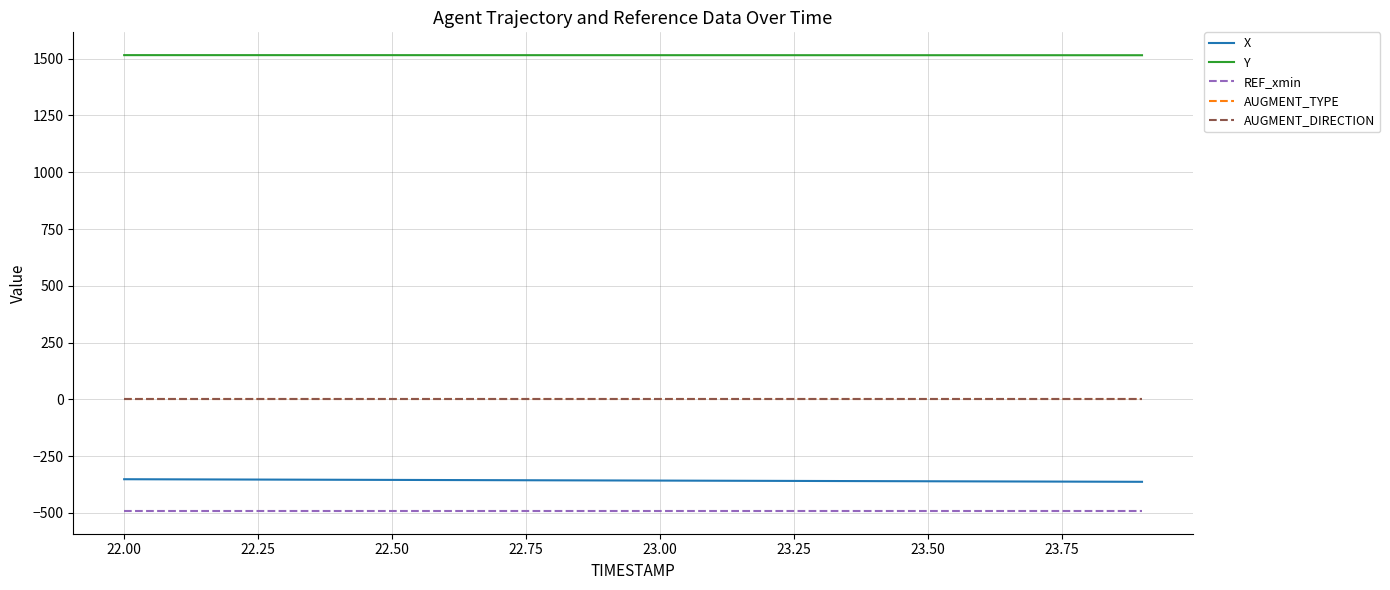

True or false: REF_xmin and AUGMENT_TYPE cross at least once.

False